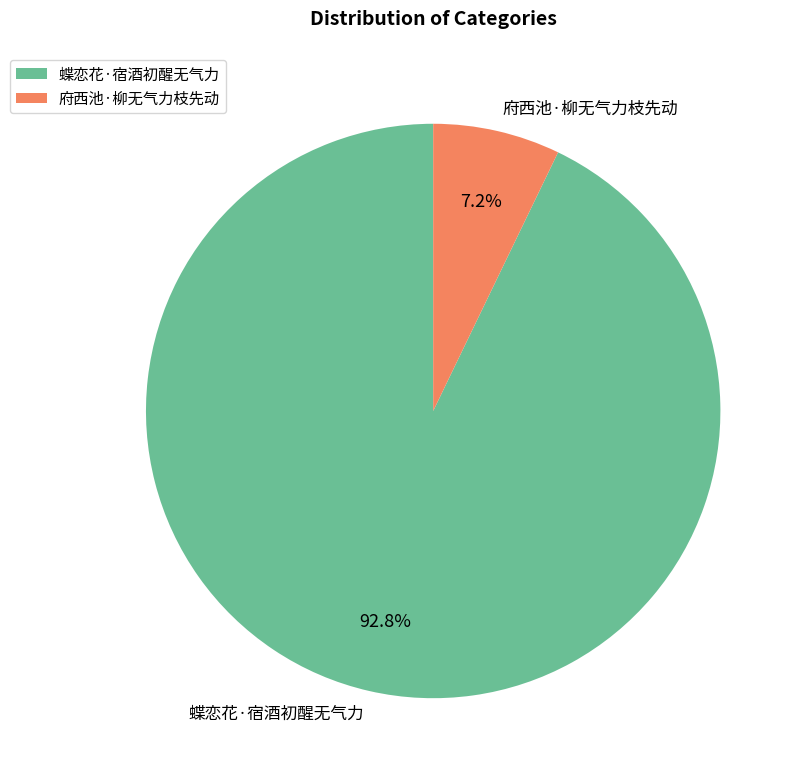

How many segments does this pie chart have?

2